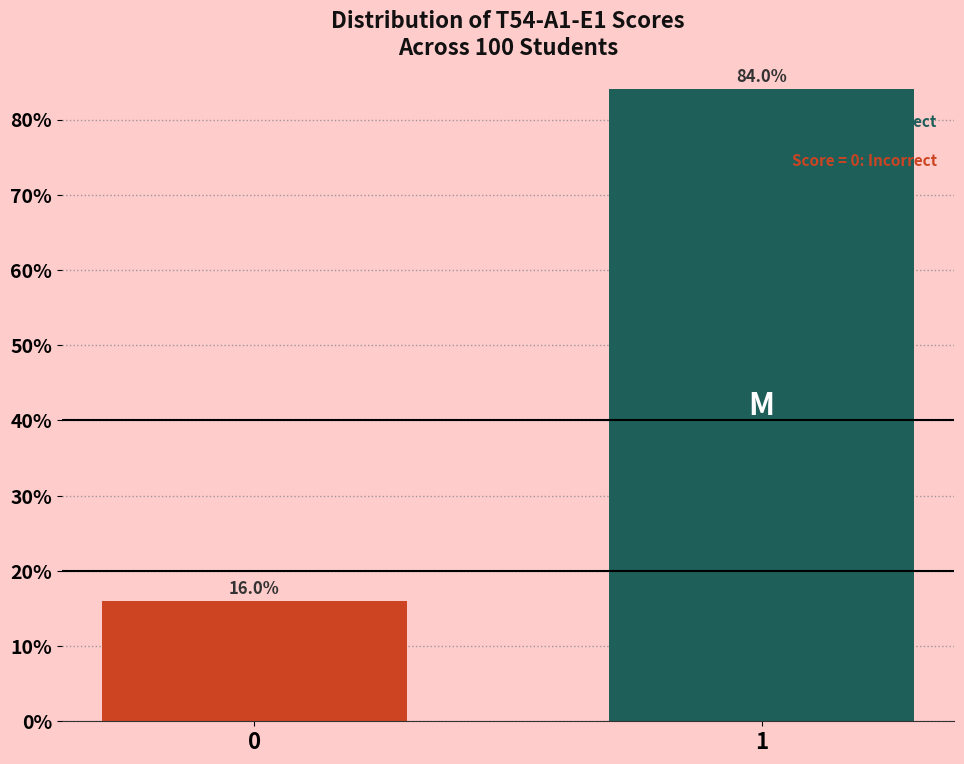

Reading left to right, extract all data points from this chart.

0=16	1=84